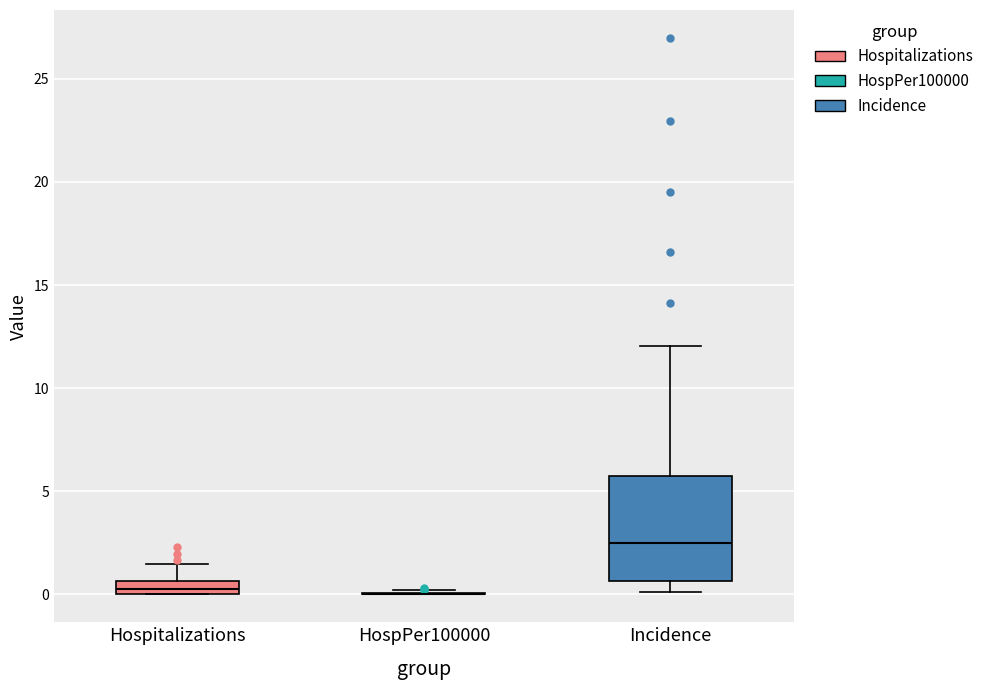

Comparing the boxes themselves (not the whiskers), which one is the tallest?

Incidence